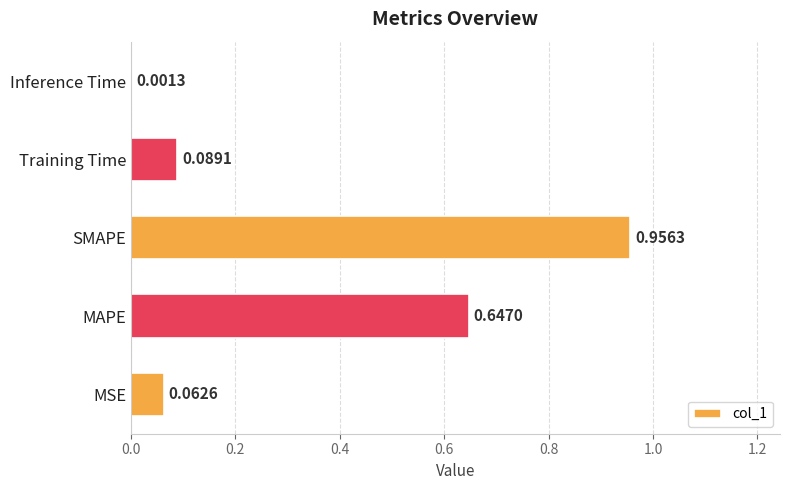

What is the average value?

0.4